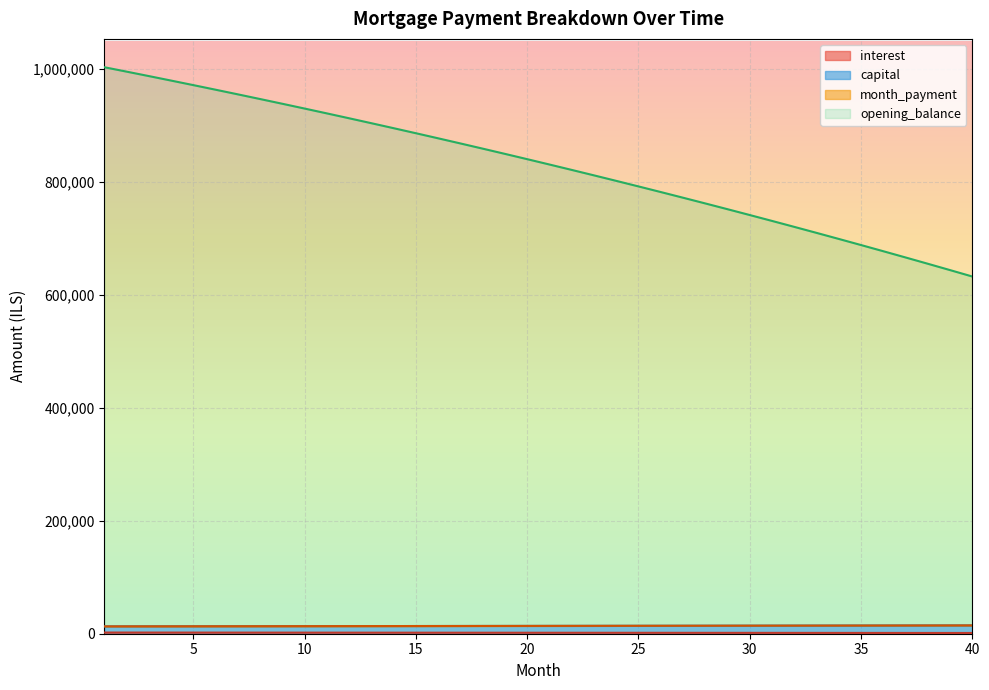

Which category has the lowest value across all series?

40